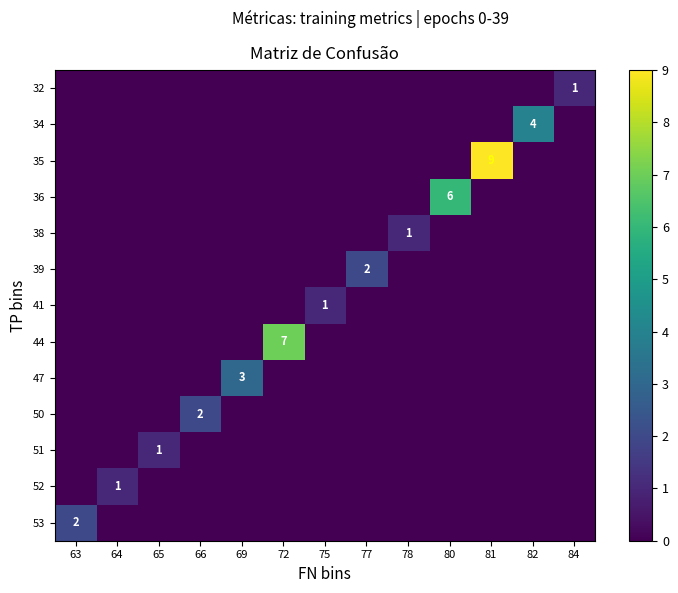

What is the total value across all series at 64?

1